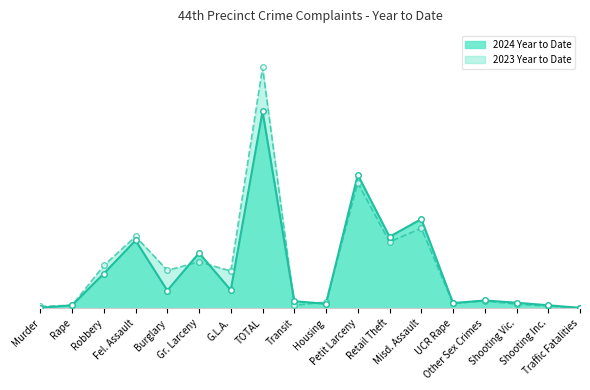

Rank the series by their maximum value, from lowest to highest.

2024 Year to Date, 2023 Year to Date